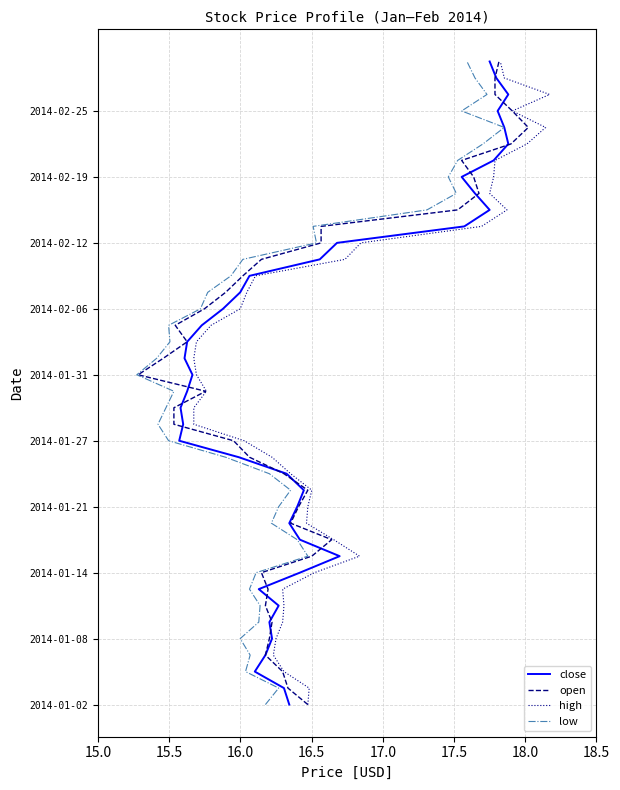

Is it true that high equals 23 at 15?

False